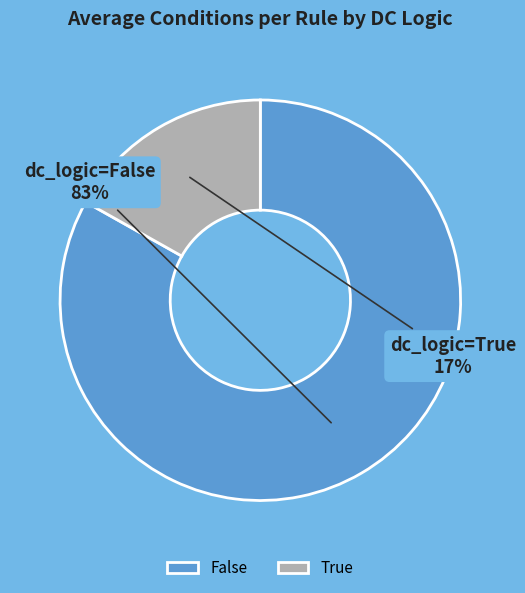

To the nearest percent, what percentage of the pie is True?

17%